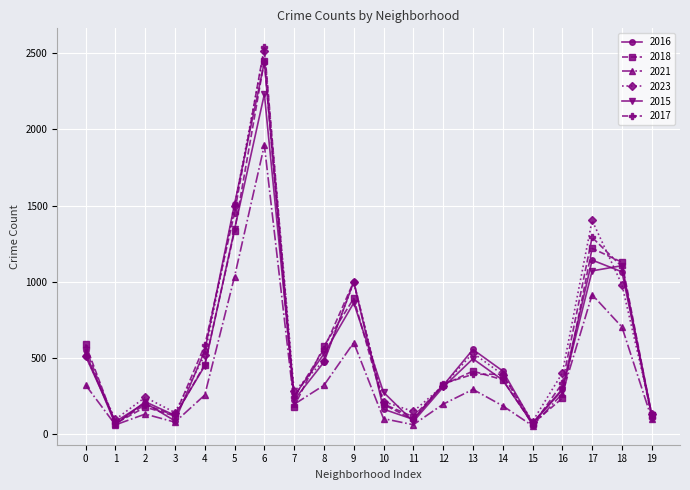

Which series has the widest spread of values?

2017